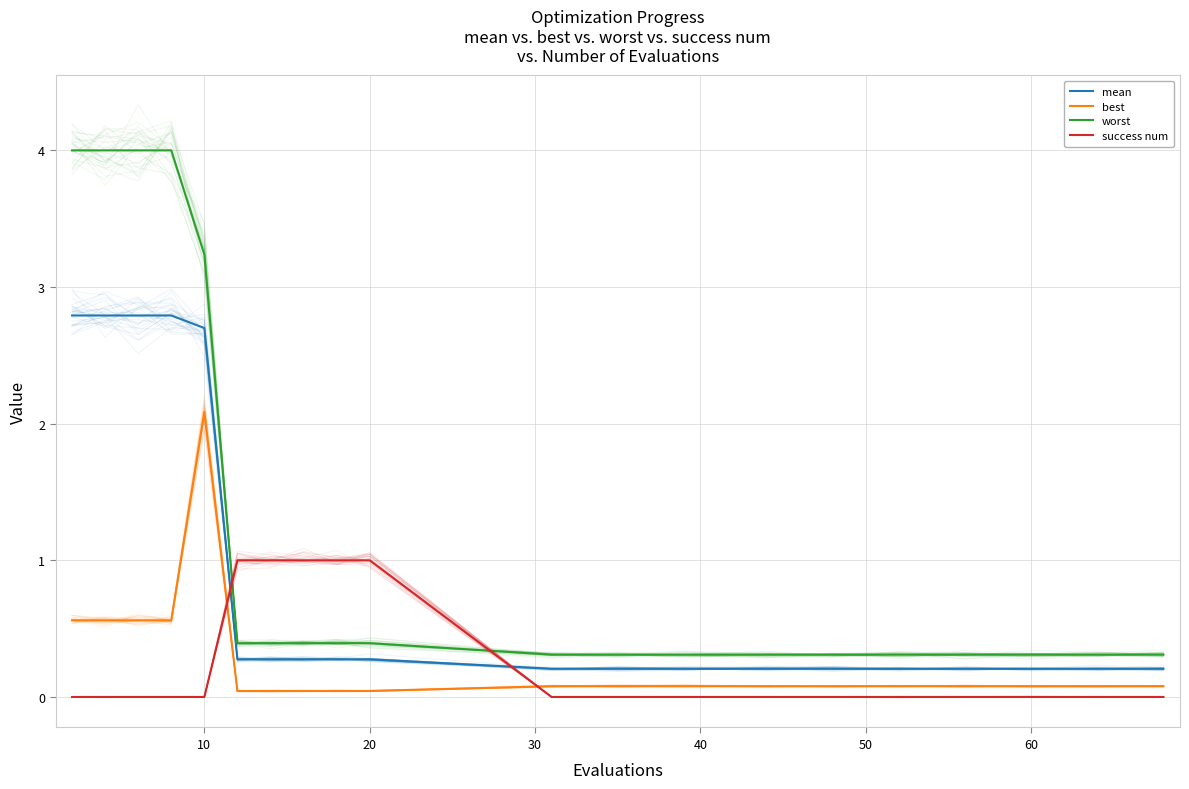

What is the sum of all best values?

5.3